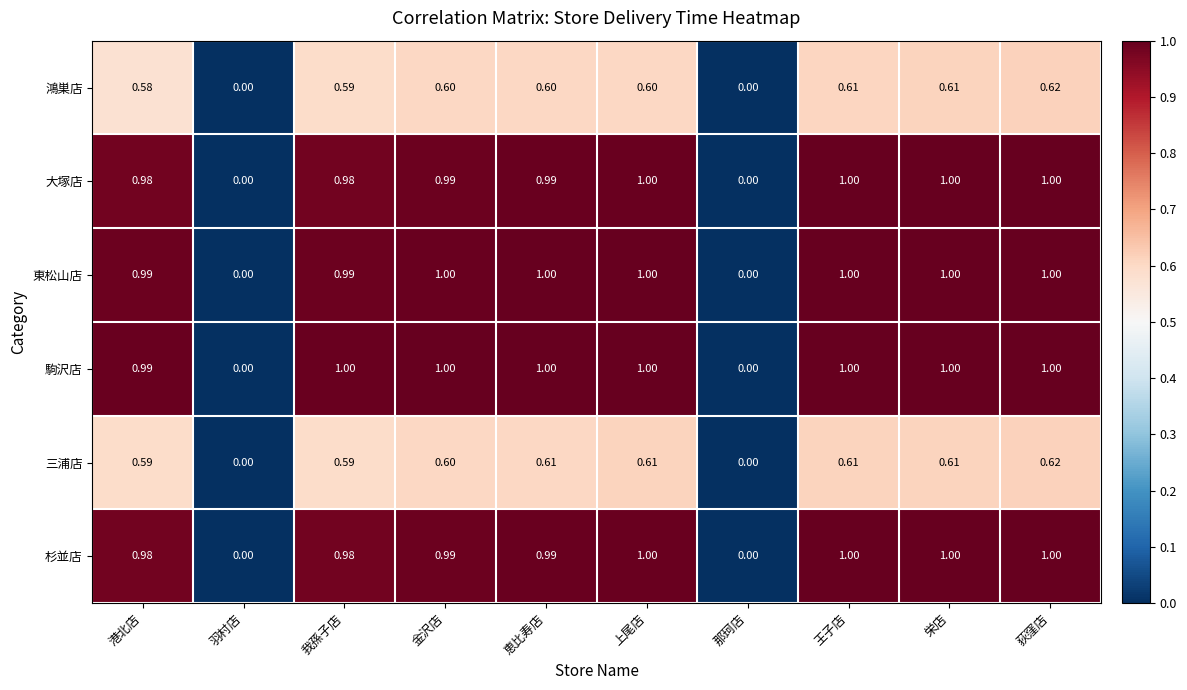

At which label does 三浦店 reach its peak?

荻窪店